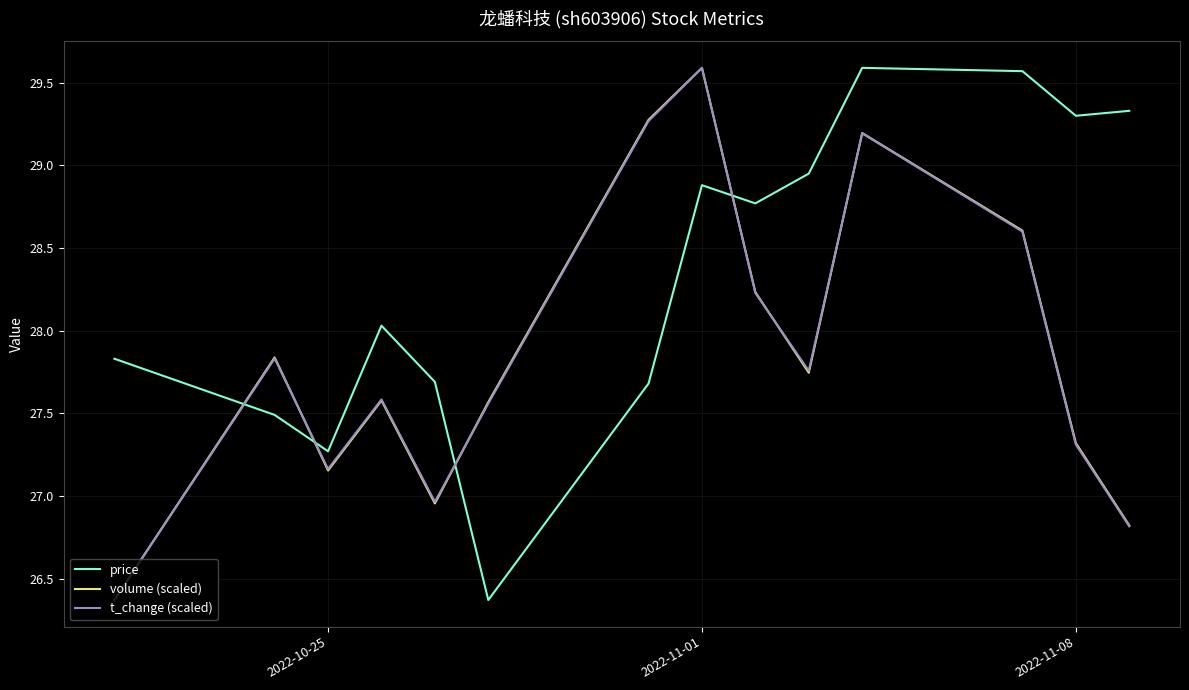

True or false: volume (scaled) has more than 1 interior local peaks.

True